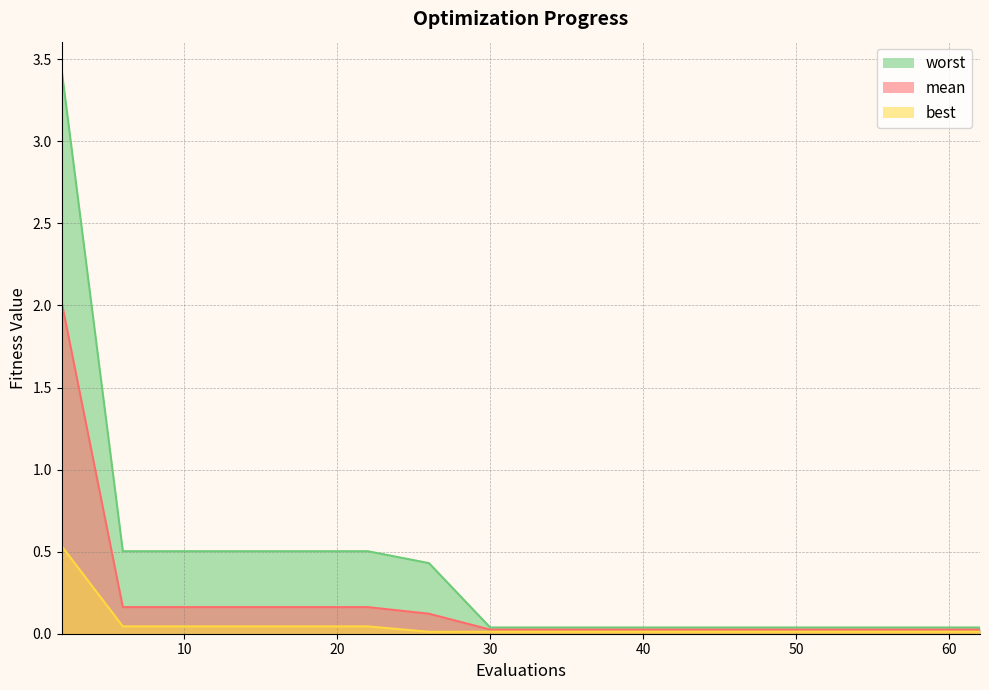

Rank the series at 57 from lowest to highest value.

best, mean, worst